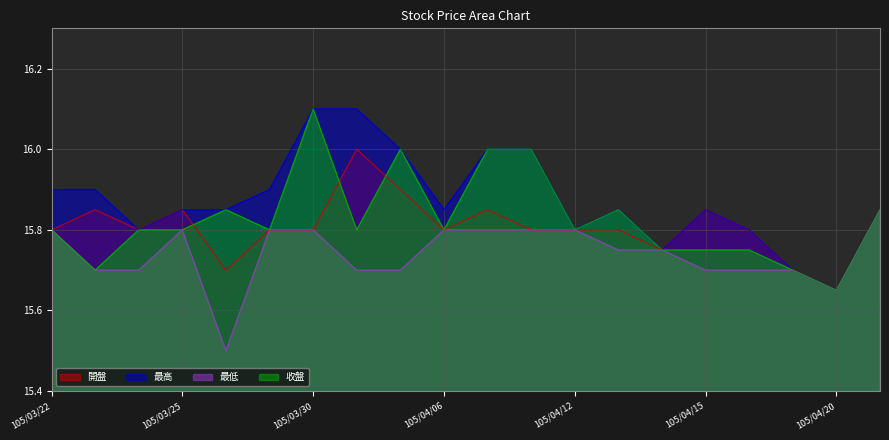

True or false: 最高 has a value of 3.3 at 105/04/21.

False